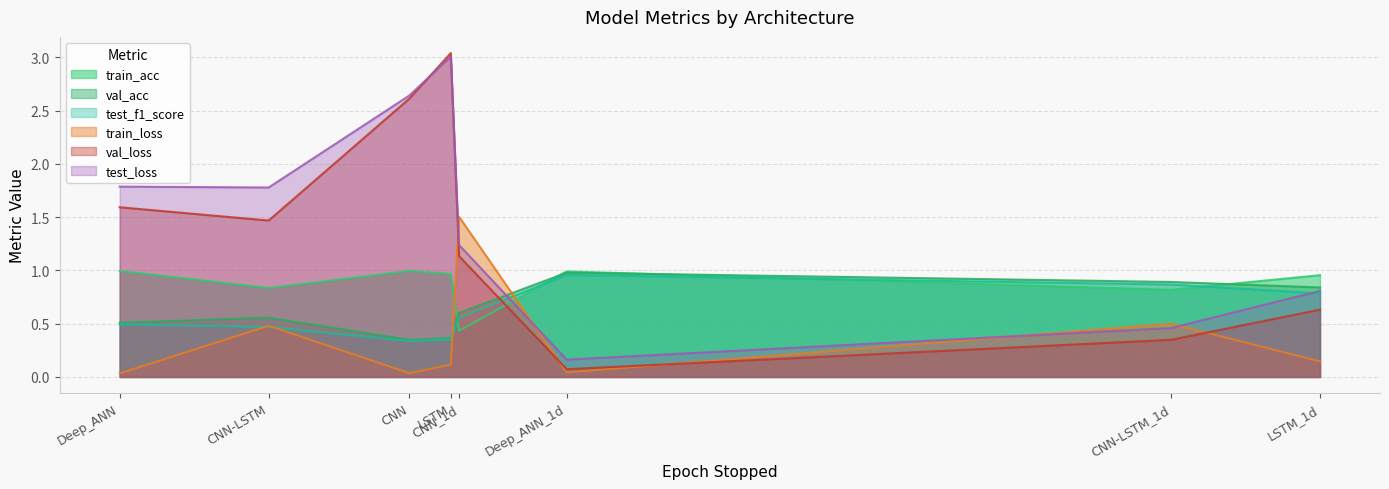

What is the lowest value of the test_f1_score series?

0.3